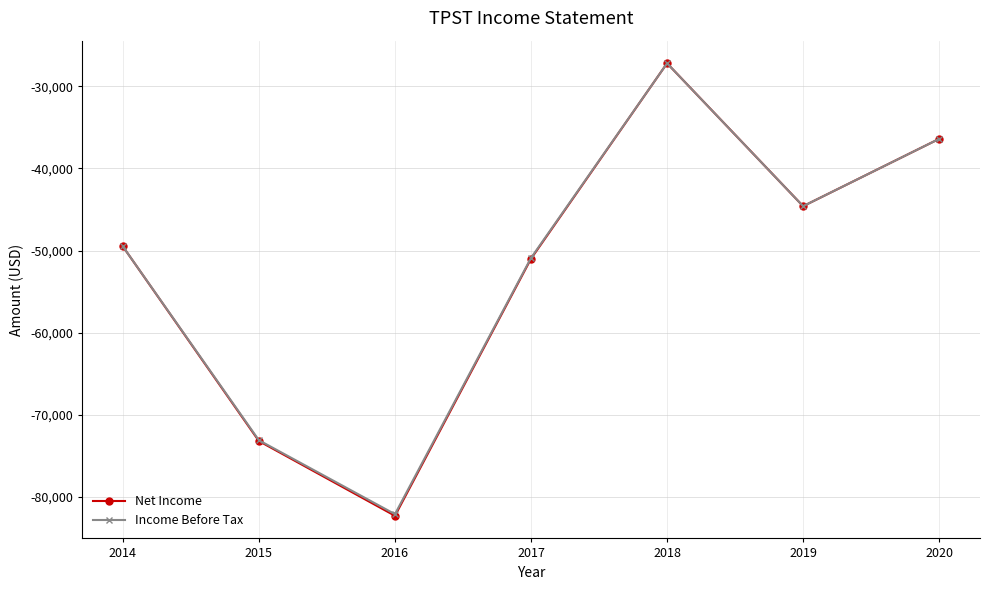

Which series changed the most between 2014 and 2015?

Net Income